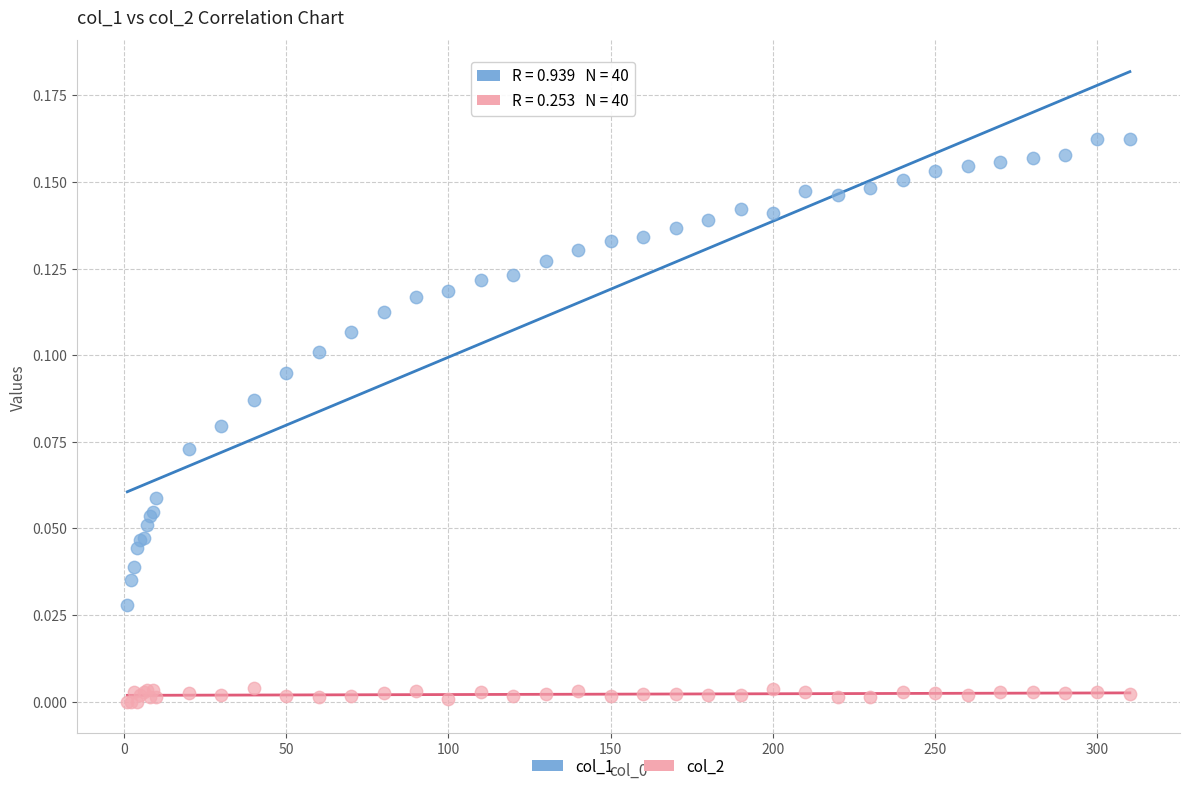

What is the X range (max minus min) for the scatter plot?

309.0